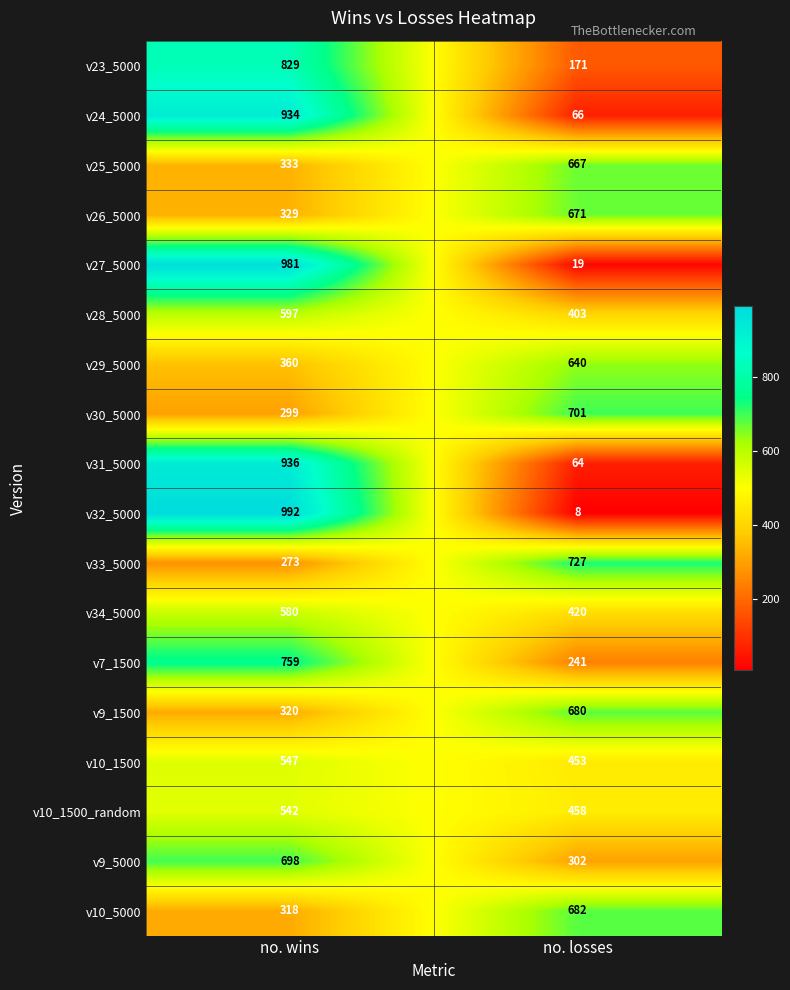

What is the total value across all series at no. wins?

10627